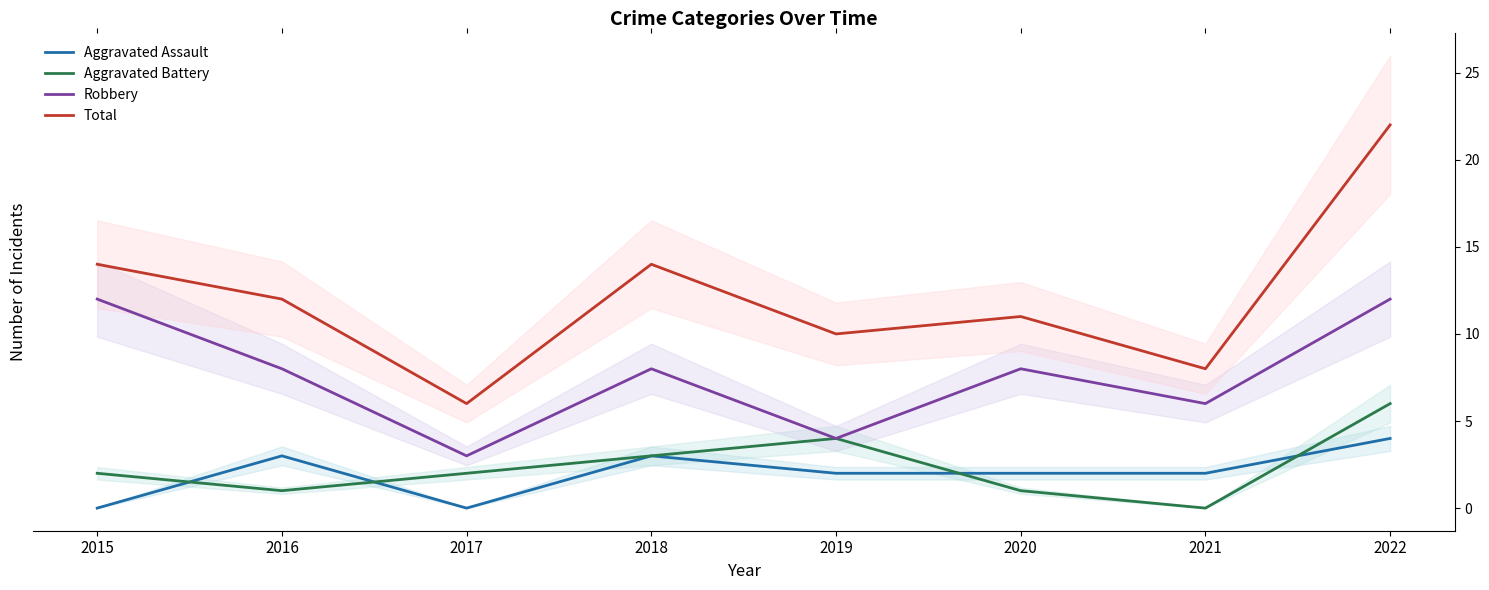

Reading left to right, what are all the values shown in this chart?

Aggravated Assault: 2015=0	2016=3	2017=0	2018=3	2019=2	2020=2	2021=2	2022=4
Aggravated Battery: 2015=2	2016=1	2017=2	2018=3	2019=4	2020=1	2021=0	2022=6
Robbery: 2015=12	2016=8	2017=3	2018=8	2019=4	2020=8	2021=6	2022=12
Total: 2015=14	2016=12	2017=6	2018=14	2019=10	2020=11	2021=8	2022=22